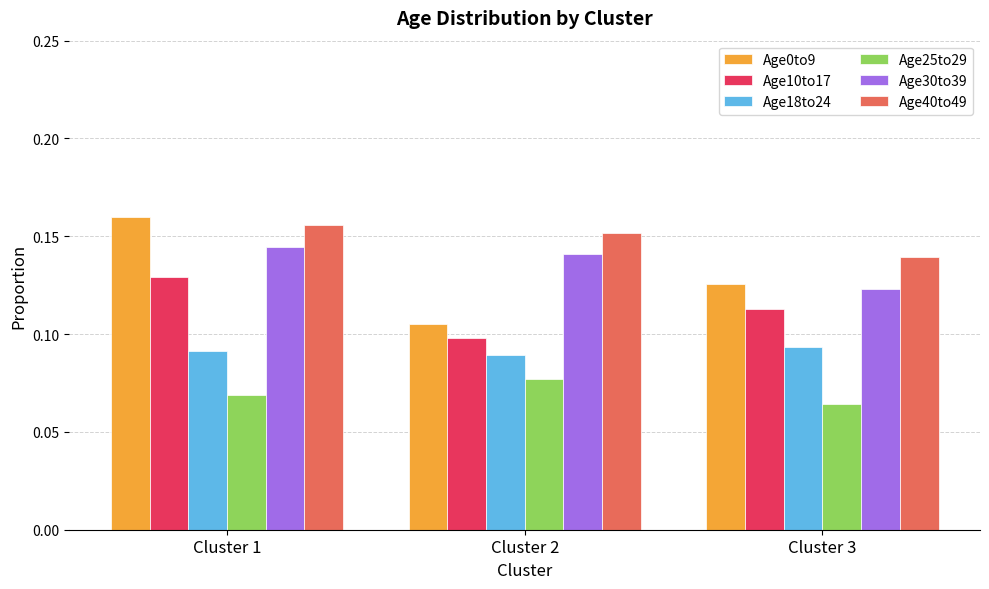

Between Cluster 1 and Cluster 2, which series saw the biggest shift?

Age0to9